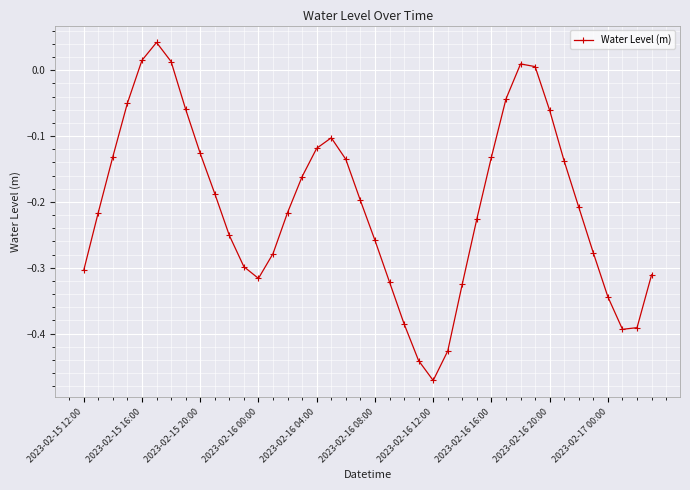

Is this an area chart (filled region under the line)?

No